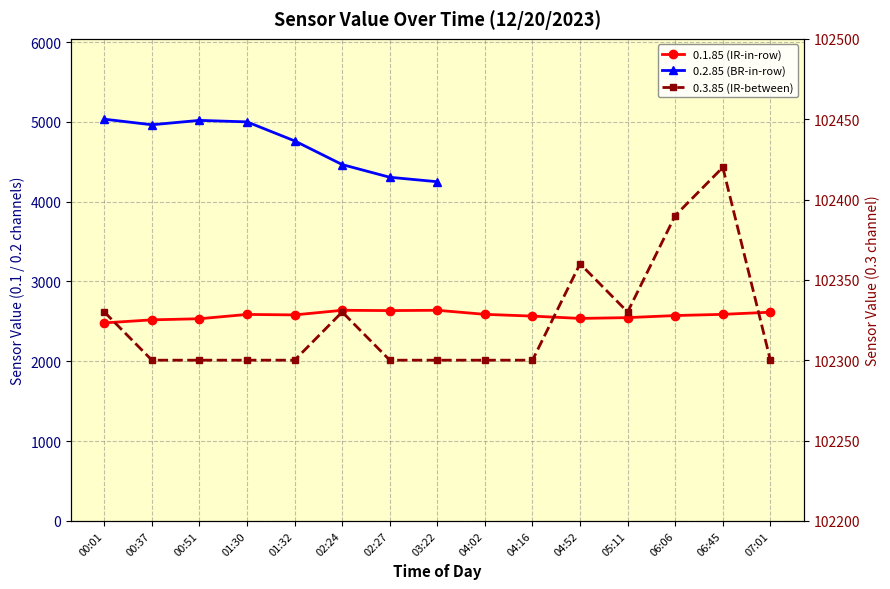

Is the value of 0.1.85 (IR-in-row) at 04:16 greater than the value of 0.3.85 (IR-between) at 00:01?

No